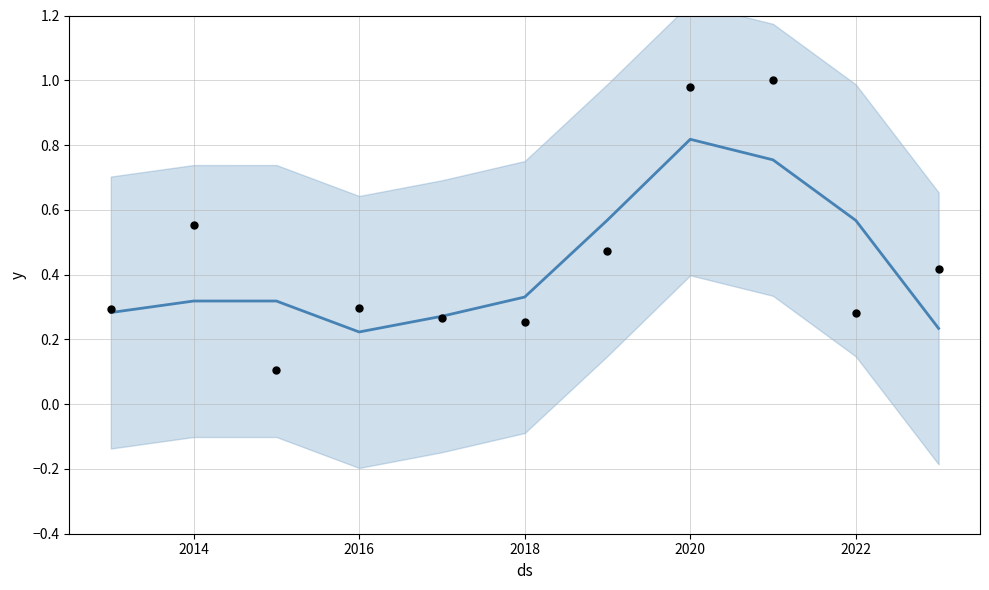

Which series reaches the maximum Y coordinate?

actual